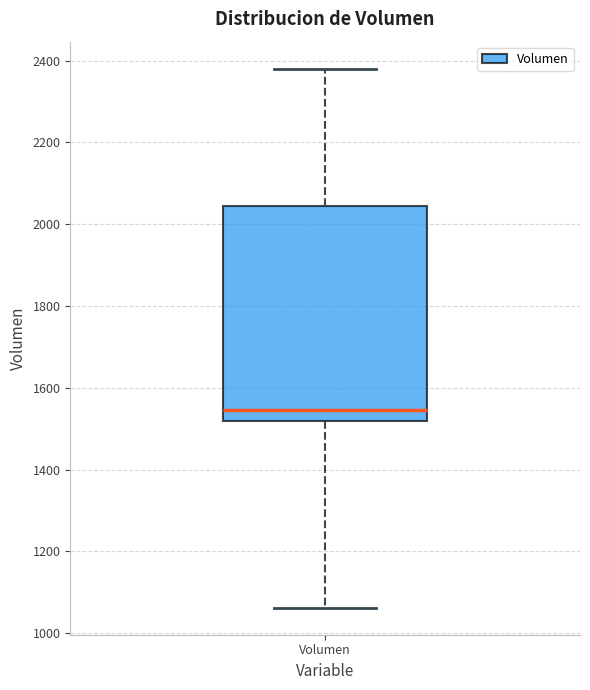

Read this box plot against the y-axis: the position of the median line, the range covered by the box, and the ends of both whiskers. The values are not printed on the chart, so give them approximately, as read against the axis.

median 1540, box 1520 to 2040, whiskers 1060 to 2380